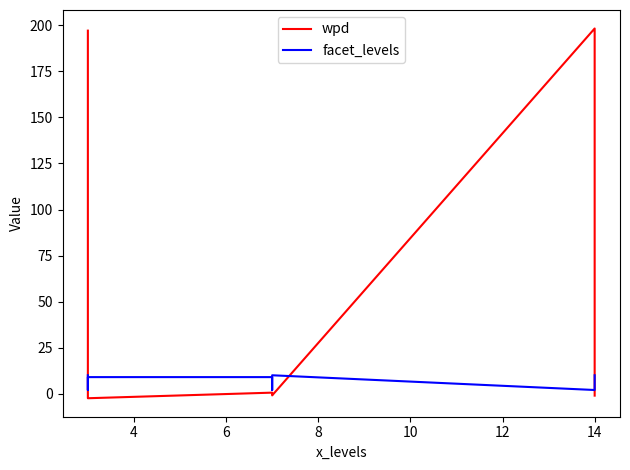

How many values in wpd are above zero?

3